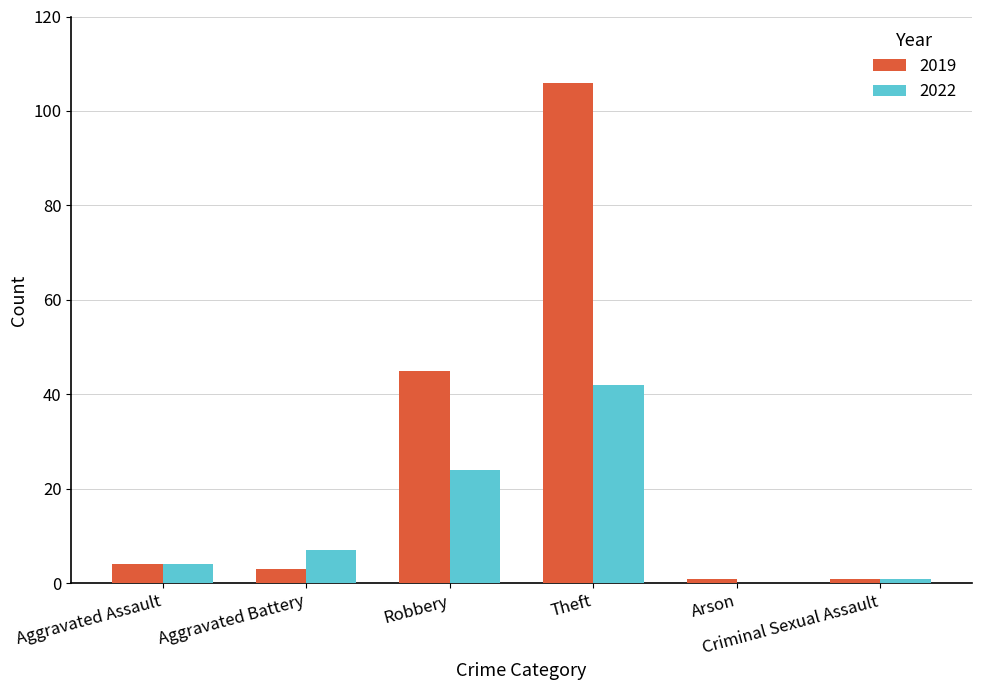

What is the sum of the 2022 values at Criminal Sexual Assault and Theft?

43